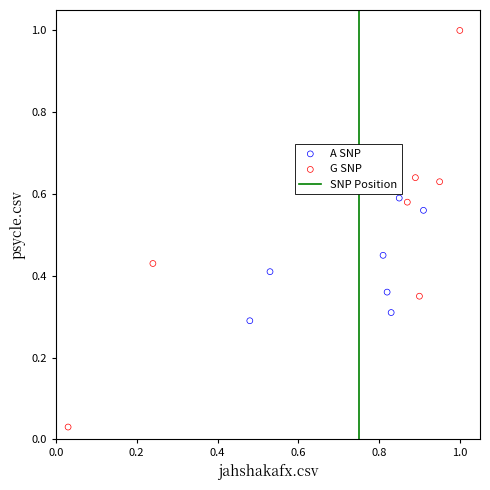

Which series contains the lowest Y value?

G SNP